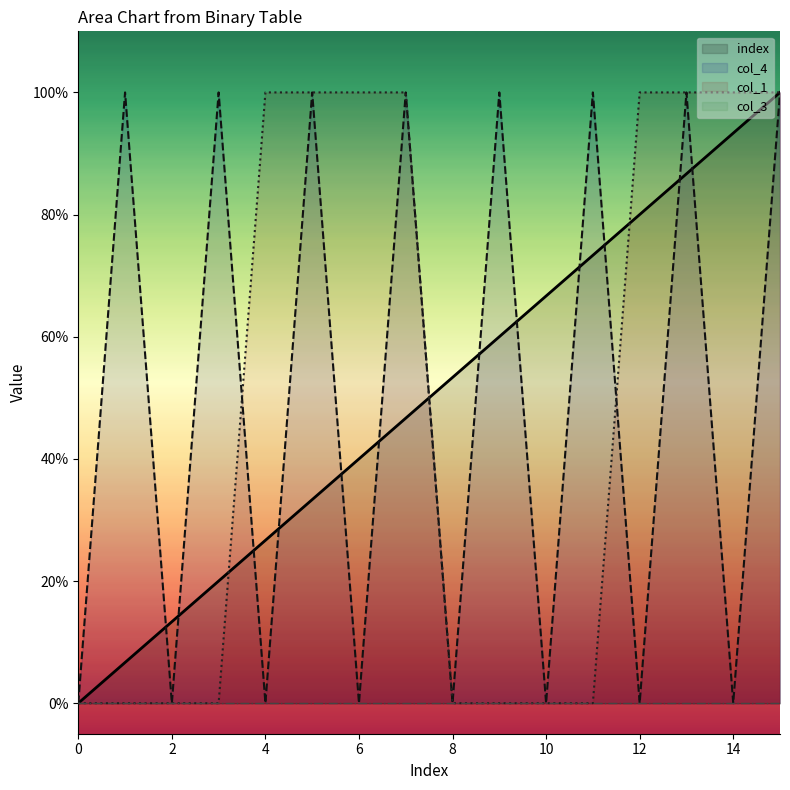

What is the spread (max minus min) of values at 13?

0.1